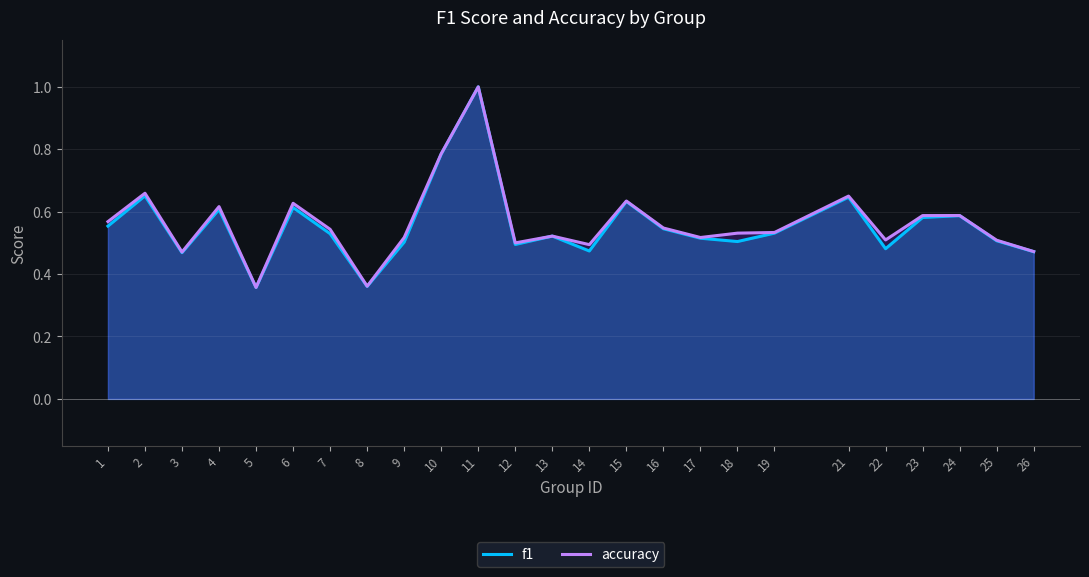

Reading right to left, transcribe all the data shown in this chart.

f1: 26=0.5	25=0.5	24=0.6	23=0.6	22=0.5	21=0.6	19=0.5	18=0.5	17=0.5	16=0.5	15=0.6	14=0.5	13=0.5	12=0.5	11=1.0	10=0.8	9=0.5	8=0.4	7=0.5	6=0.6	5=0.4	4=0.6	3=0.5	2=0.7	1=0.6
accuracy: 26=0.5	25=0.5	24=0.6	23=0.6	22=0.5	21=0.7	19=0.5	18=0.5	17=0.5	16=0.5	15=0.6	14=0.5	13=0.5	12=0.5	11=1.0	10=0.8	9=0.5	8=0.4	7=0.5	6=0.6	5=0.4	4=0.6	3=0.5	2=0.7	1=0.6